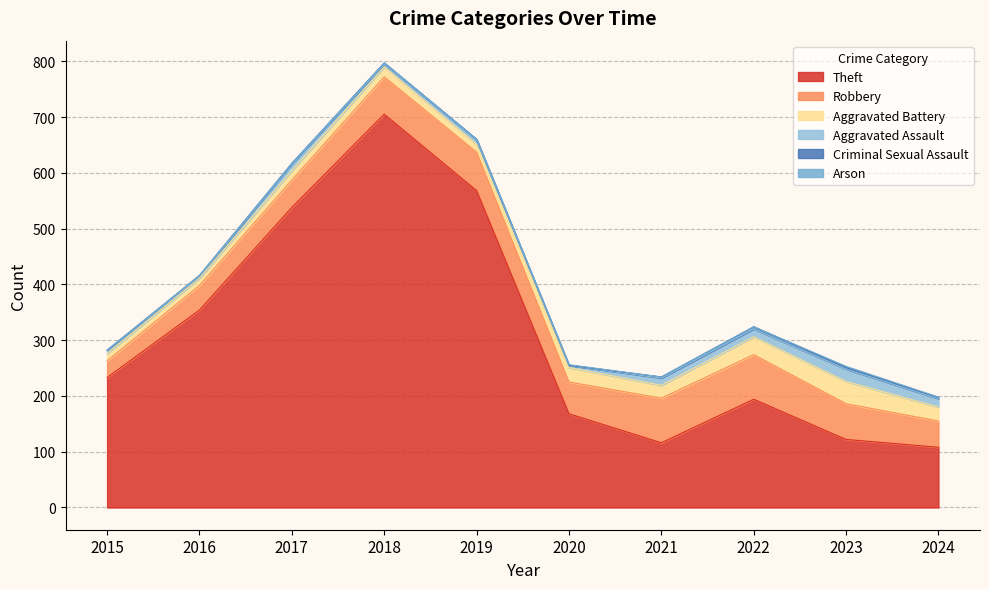

Where do Criminal Sexual Assault and Arson first cross each other?

2019 and 2020